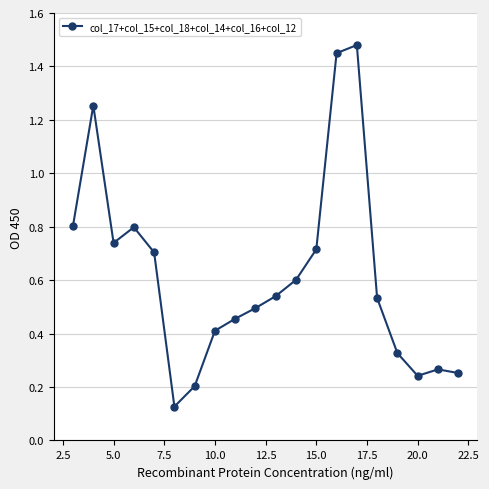

True or false: the data has more than 0 interior local peaks.

True